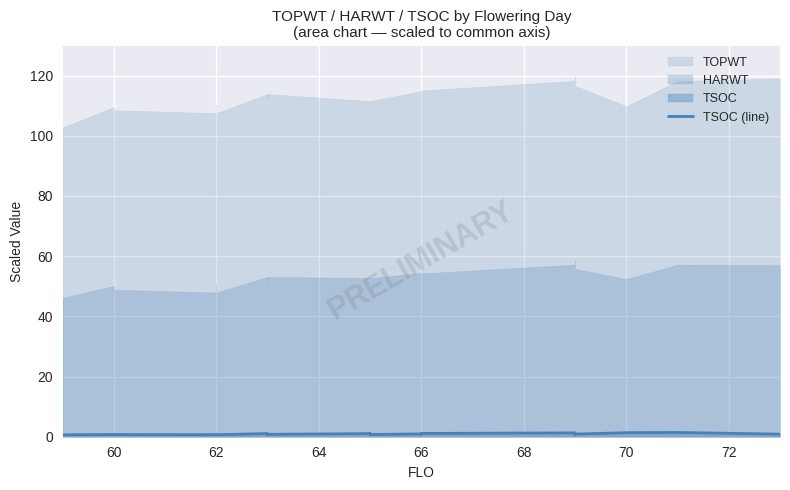

What is the difference between the second highest and minimum values?

0.7